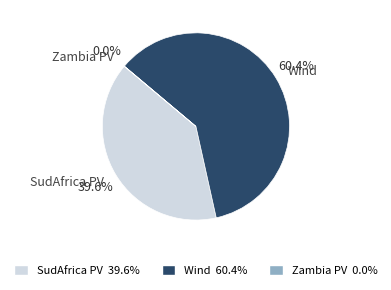

Which category has the biggest portion of the pie?

Wind